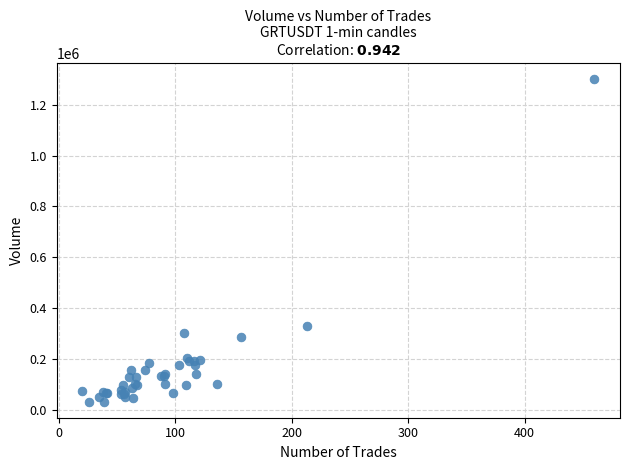

What Y value in the scatter plot is closest to 666711?

330922